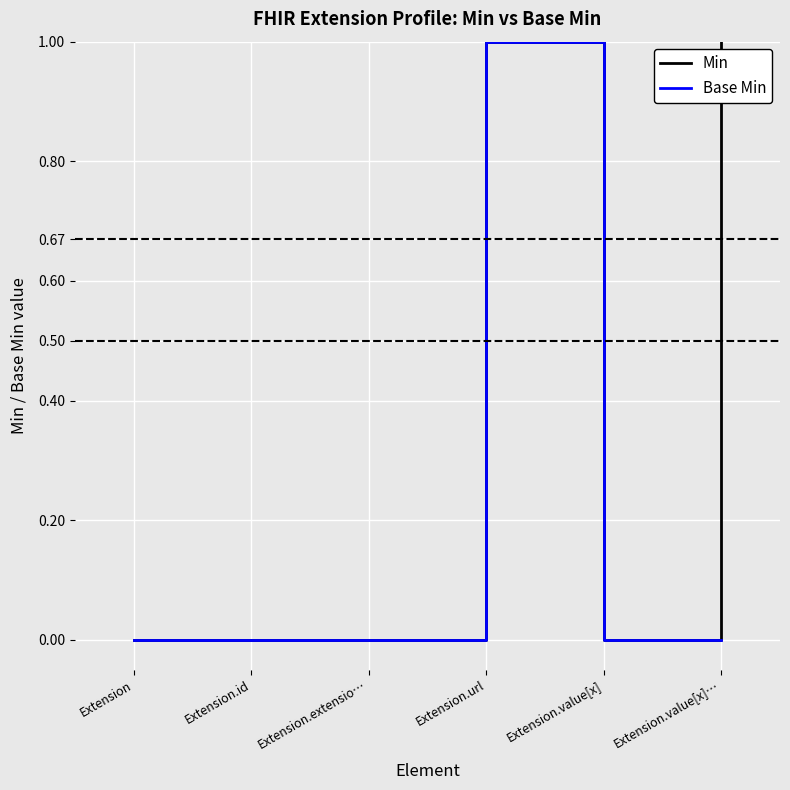

List the series in order of their overall mean, lowest first.

Base Min, Min